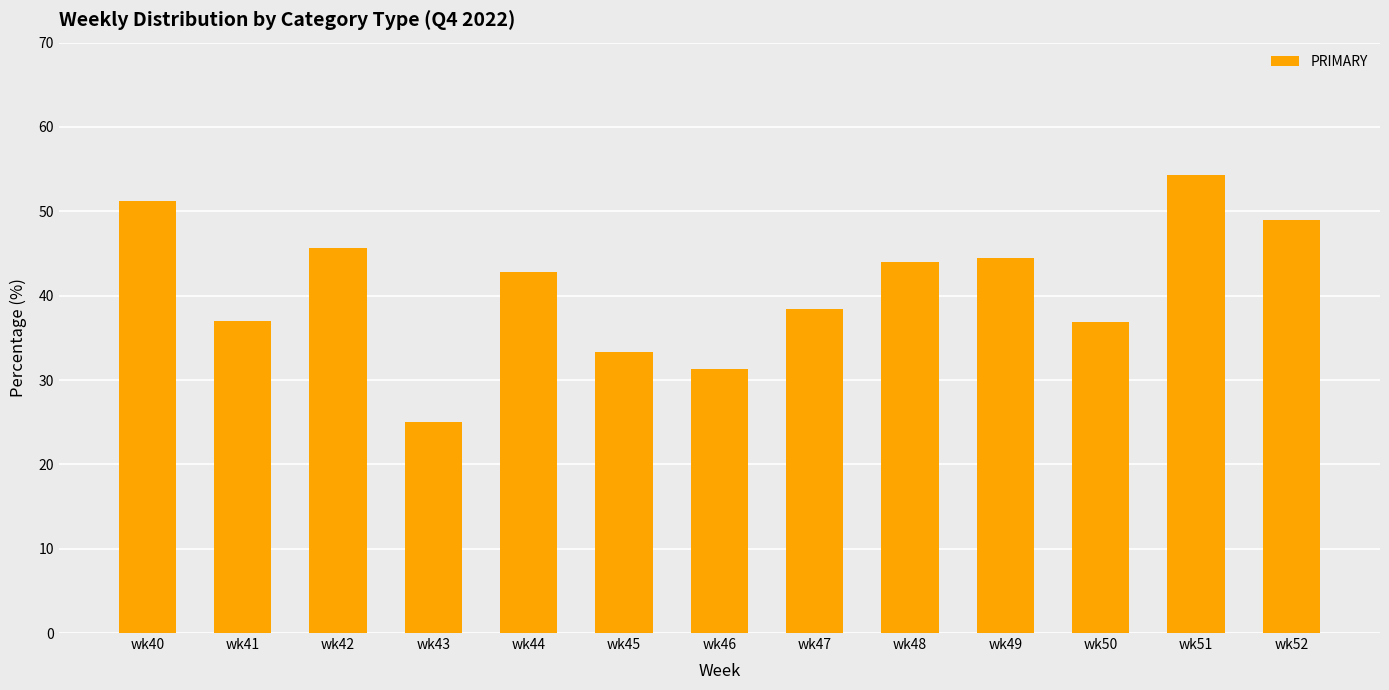

How many data points does each series have?

13